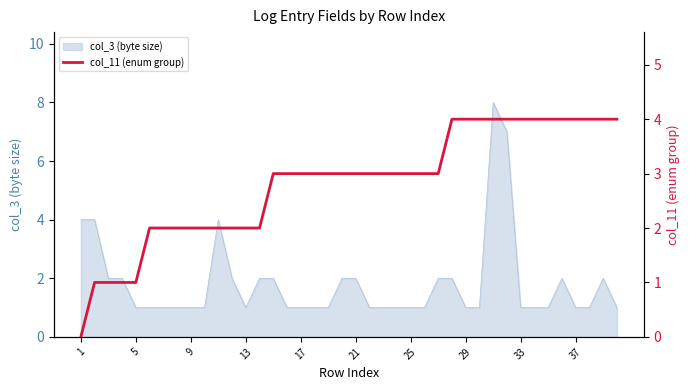

What is the highest value of the col_3 (byte size) series?

8